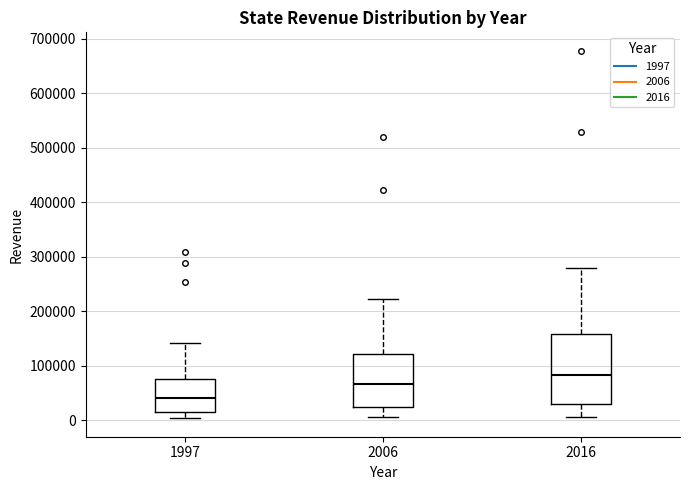

Where does the lower whisker of the box at x = 2006 end on the y-axis? The values are not printed on the chart, so give them approximately, as read against the axis.

10000